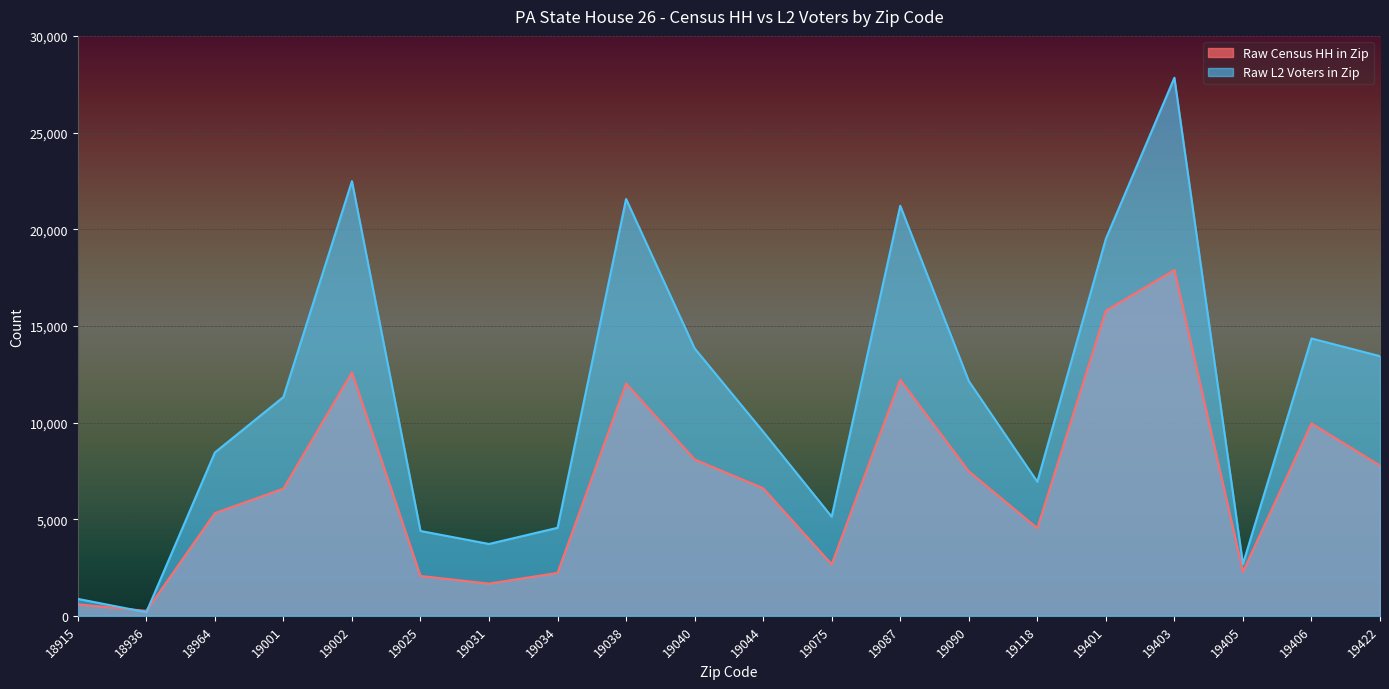

Reading left to right, what are all the values shown in this chart?

Raw Census HH in Zip: 599	257	5316	6583	12598	2063	1669	2224	12023	8092	6603	2667	12216	7480	4537	15783	17891	2285	9956	7776
Raw L2 Voters in Zip: 879	188	8450	11320	22486	4391	3719	4555	21565	13835	9529	5129	21210	12148	6937	19503	27836	2684	14348	13432